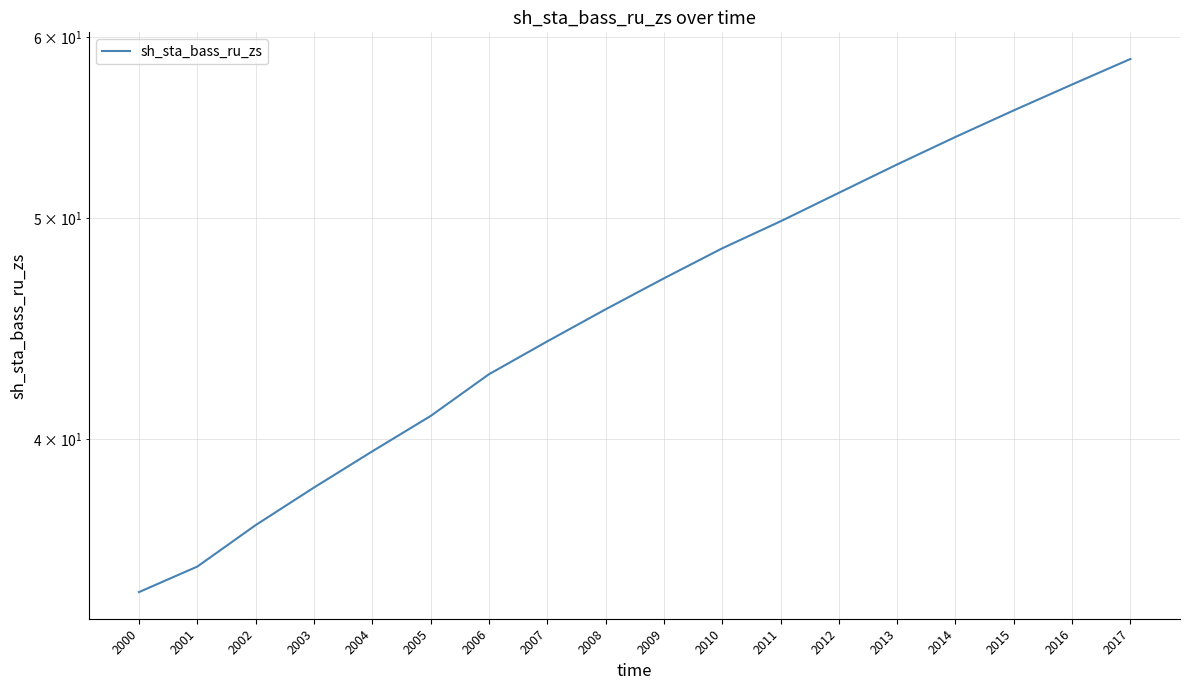

Which category has the lowest value across all series?

2000